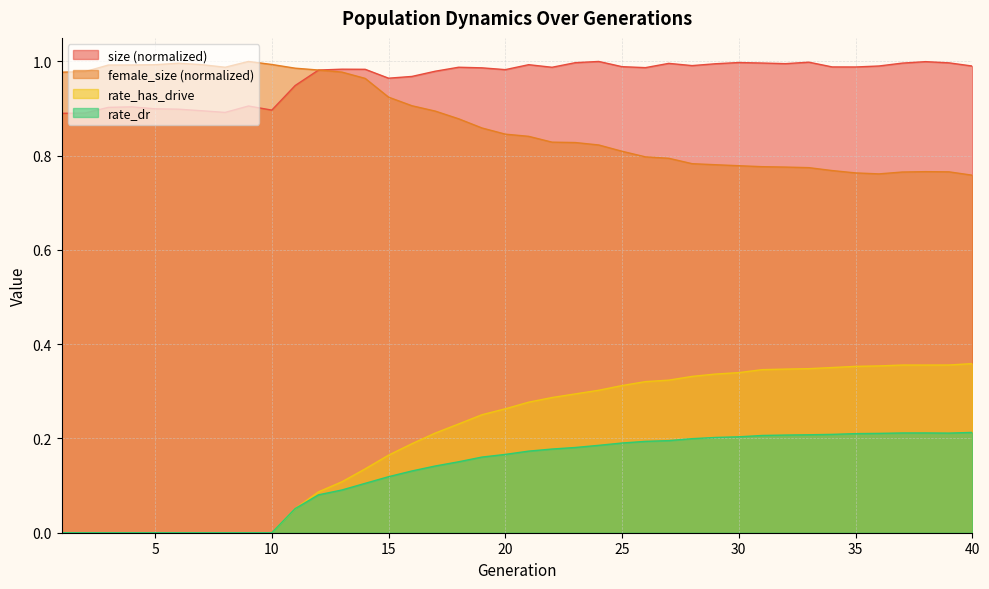

Reading right to left, extract all data points from this chart.

size: 1.0	1.0	1.0	1.0	1.0	1.0	1.0	1.0	1.0	1.0	1.0	1.0	1.0	1.0	1.0	1.0	1.0	1.0	1.0	1.0	1.0	1.0	1.0	1.0	1.0	1.0	1.0	1.0	1.0	0.9	0.9	0.9	0.9	0.9	0.9	0.9	0.9	0.9	0.9	0.9
female_size: 0.8	0.8	0.8	0.8	0.8	0.8	0.8	0.8	0.8	0.8	0.8	0.8	0.8	0.8	0.8	0.8	0.8	0.8	0.8	0.8	0.8	0.9	0.9	0.9	0.9	0.9	1.0	1.0	1.0	1.0	1.0	1.0	1.0	1.0	1.0	1.0	1.0	1.0	1.0	1.0
rate_dr: 0.2	0.2	0.2	0.2	0.2	0.2	0.2	0.2	0.2	0.2	0.2	0.2	0.2	0.2	0.2	0.2	0.2	0.2	0.2	0.2	0.2	0.2	0.2	0.1	0.1	0.1	0.1	0.1	0.1	0.1	0.0	0.0	0.0	0.0	0.0	0.0	0.0	0.0	0.0	0.0
rate_has_drive: 0.4	0.4	0.4	0.4	0.4	0.4	0.4	0.3	0.3	0.3	0.3	0.3	0.3	0.3	0.3	0.3	0.3	0.3	0.3	0.3	0.3	0.3	0.2	0.2	0.2	0.2	0.1	0.1	0.1	0.1	0.0	0.0	0.0	0.0	0.0	0.0	0.0	0.0	0.0	0.0